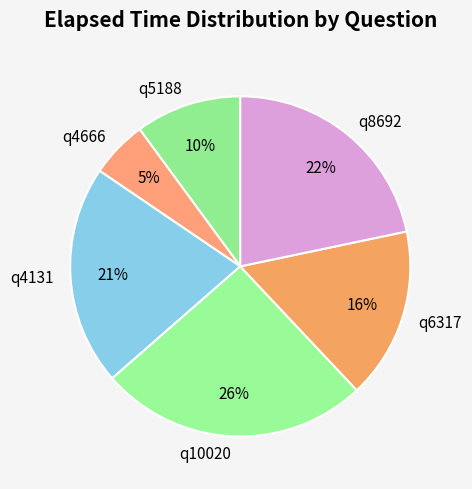

Which has a higher value, q6317 or q5188?

q6317